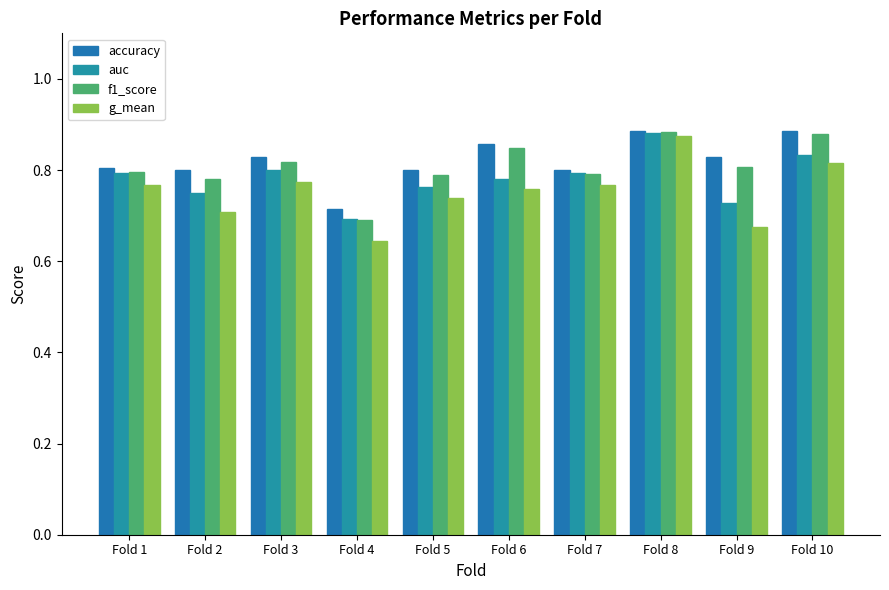

Reading left to right, what are all the values shown in this chart?

accuracy: Fold 1=0.8	Fold 2=0.8	Fold 3=0.8	Fold 4=0.7	Fold 5=0.8	Fold 6=0.9	Fold 7=0.8	Fold 8=0.9	Fold 9=0.8	Fold 10=0.9
auc: Fold 1=0.8	Fold 2=0.8	Fold 3=0.8	Fold 4=0.7	Fold 5=0.8	Fold 6=0.8	Fold 7=0.8	Fold 8=0.9	Fold 9=0.7	Fold 10=0.8
f1_score: Fold 1=0.8	Fold 2=0.8	Fold 3=0.8	Fold 4=0.7	Fold 5=0.8	Fold 6=0.8	Fold 7=0.8	Fold 8=0.9	Fold 9=0.8	Fold 10=0.9
g_mean: Fold 1=0.8	Fold 2=0.7	Fold 3=0.8	Fold 4=0.6	Fold 5=0.7	Fold 6=0.8	Fold 7=0.8	Fold 8=0.9	Fold 9=0.7	Fold 10=0.8